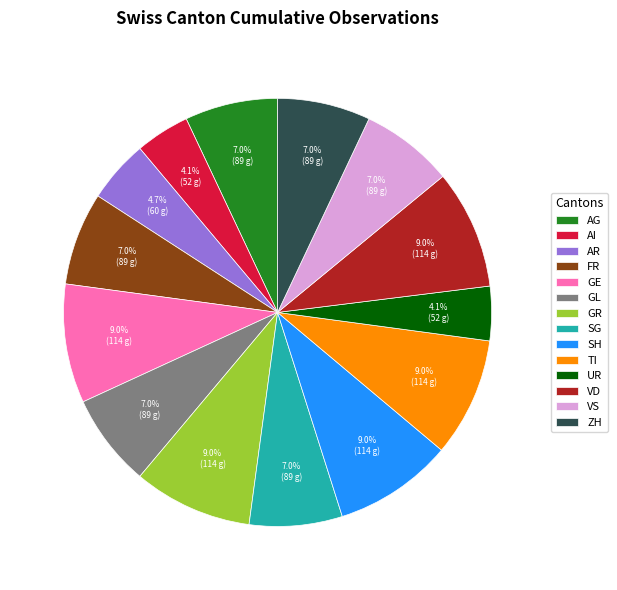

Does GR account for over 50% of the chart?

No